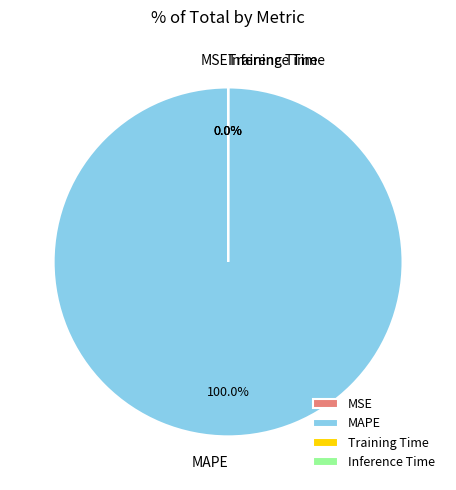

Does MAPE represent more than half of the total?

Yes